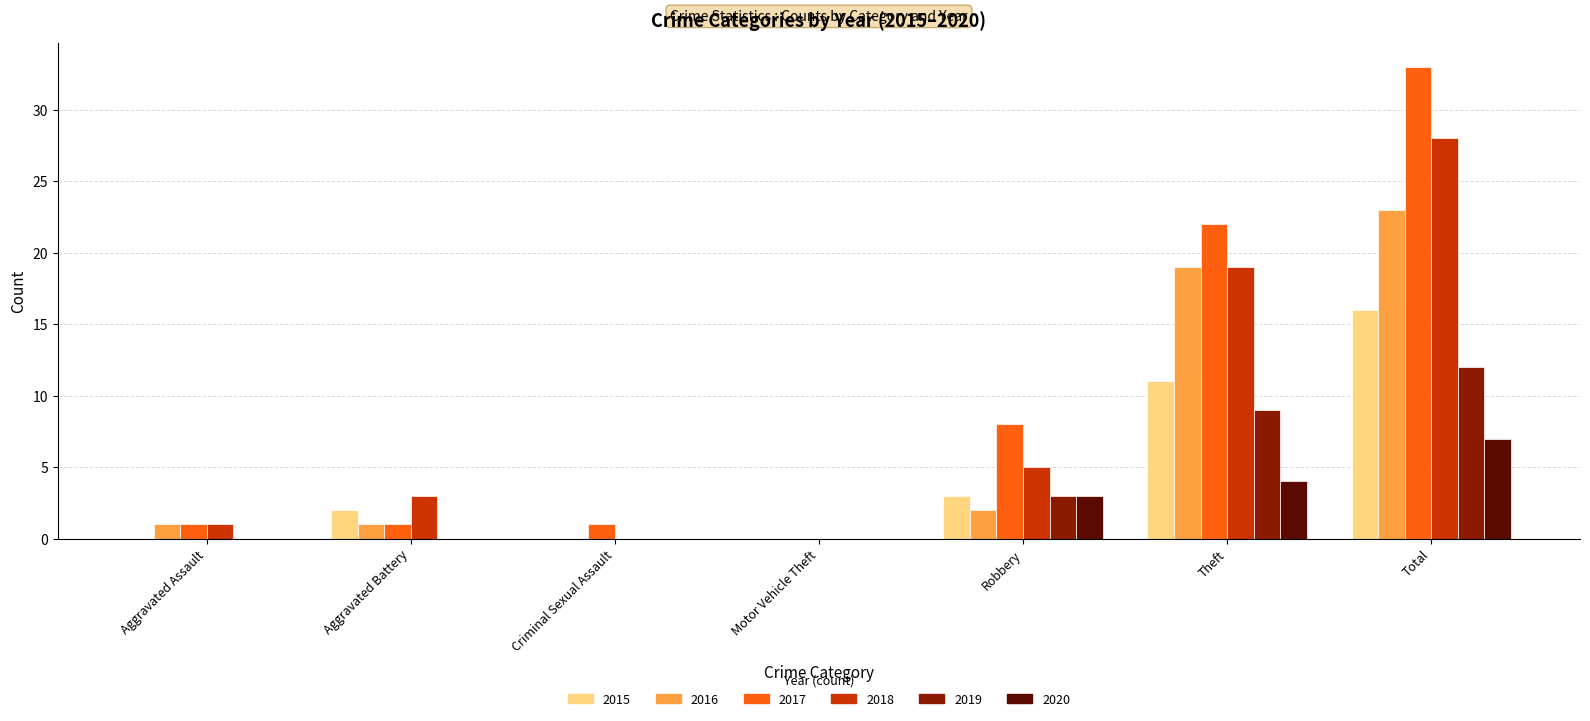

Which series changed the most between Aggravated Battery and Motor Vehicle Theft?

2018